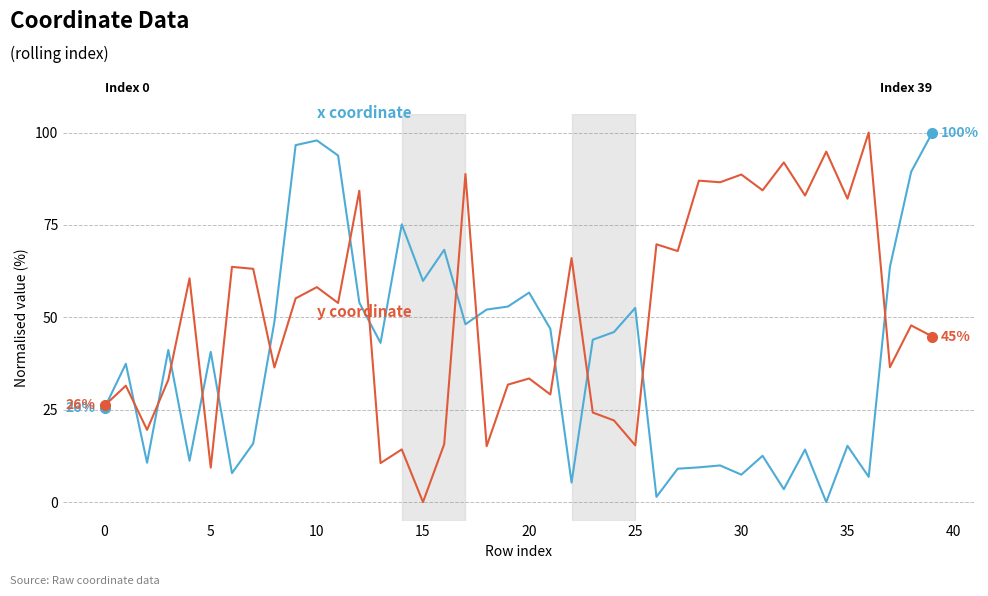

What is the maximum value shown in the chart?

100.0